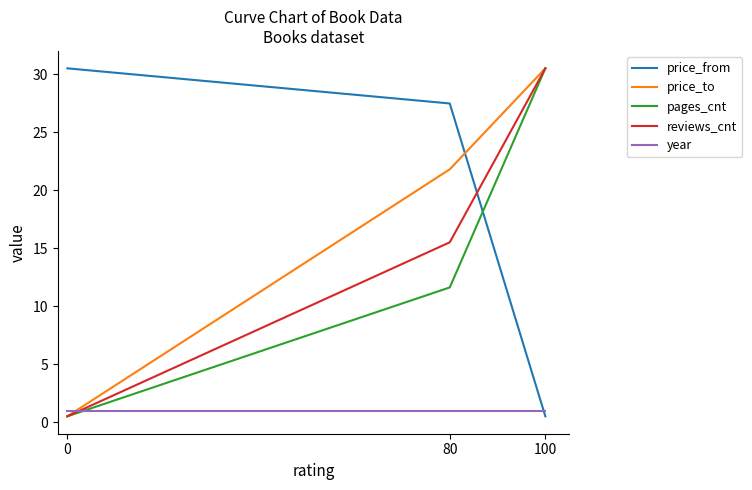

What is the maximum value shown in the chart?

30.5